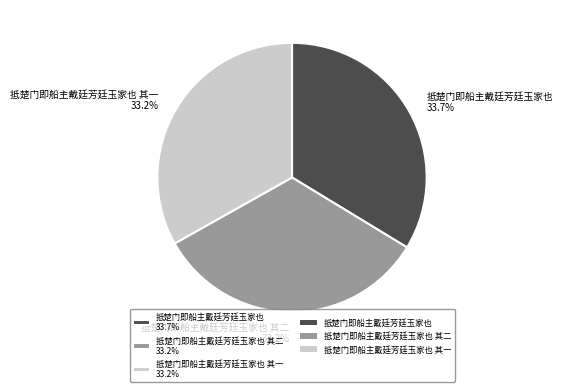

Approximately how many times larger is the value at 抵楚门即船主戴廷芳廷玉家也 33.7% compared to 抵楚门即船主戴廷芳廷玉家也 其一 33.2%?

1.0